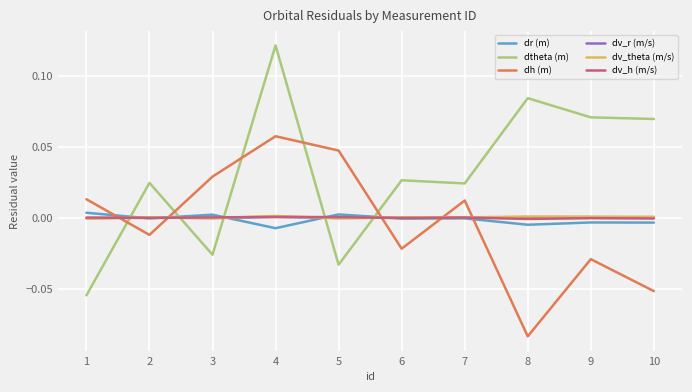

Which label corresponds to the smallest value in the chart?

8